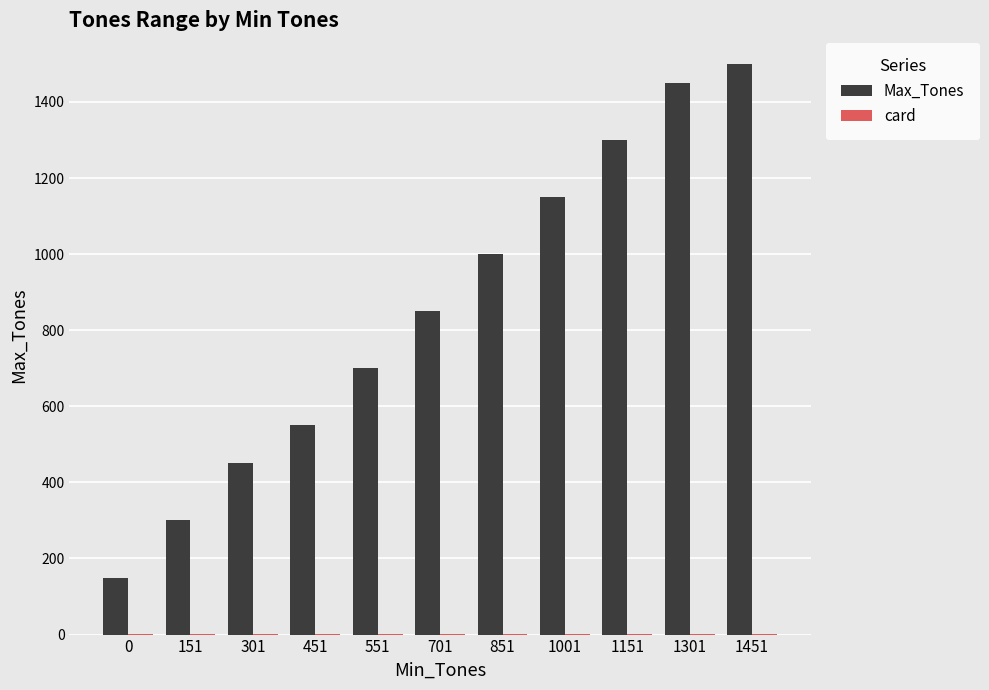

Which series changed the most between 851 and 1001?

Max_Tones